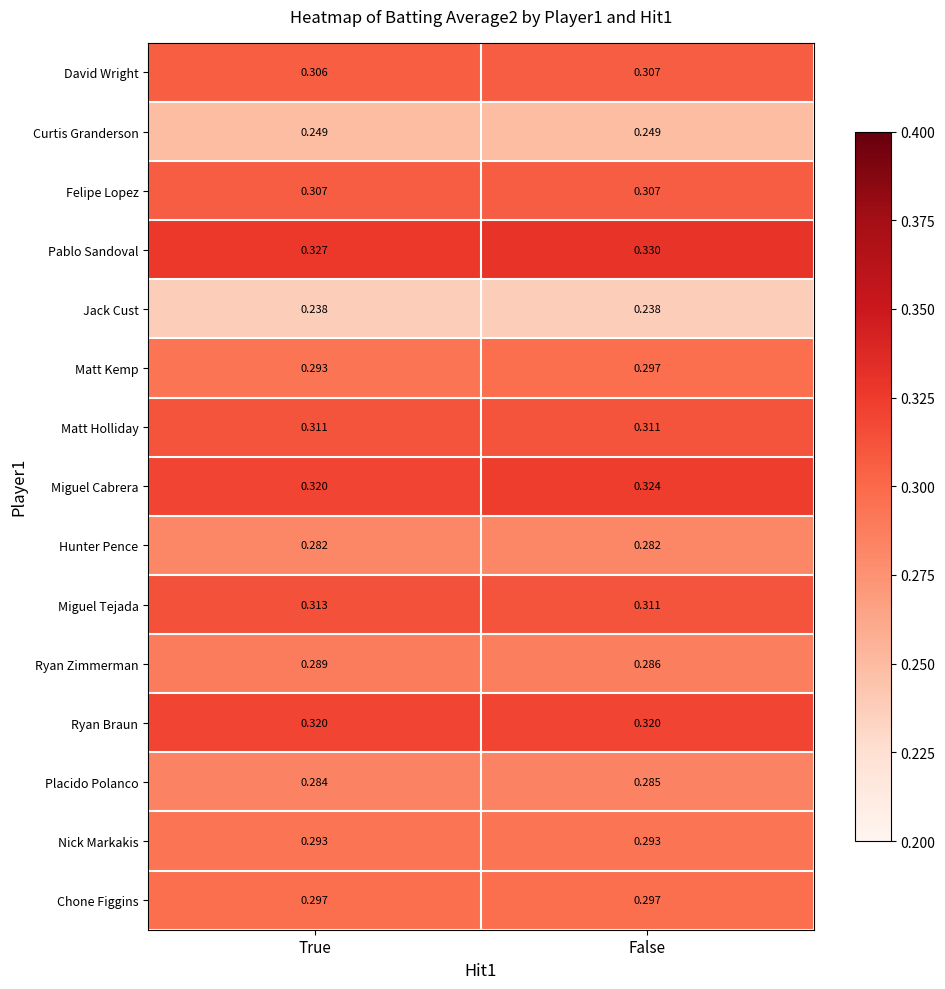

Which series has the largest total across all categories?

Pablo Sandoval